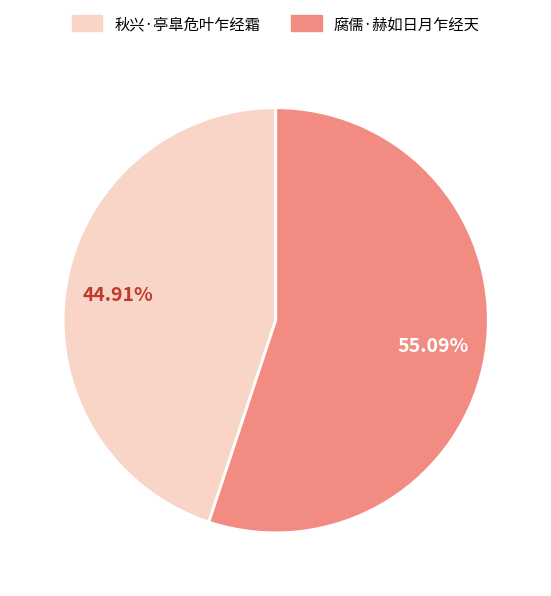

How many segments does this pie chart have?

2